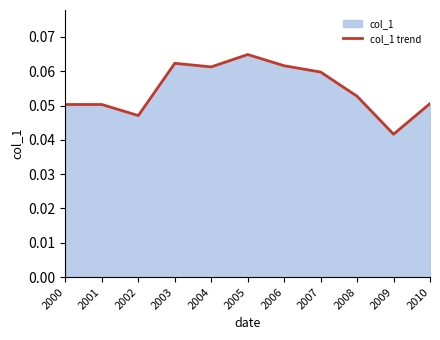

Which category has the highest value across all series?

2005